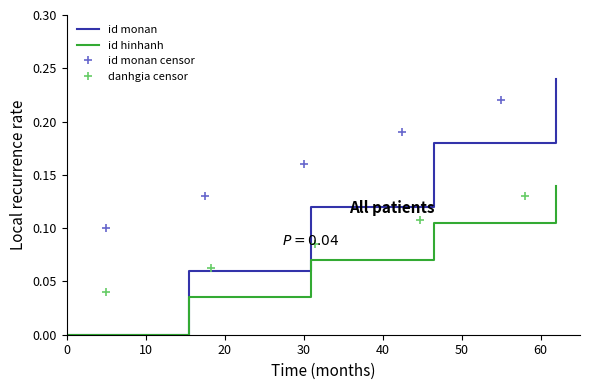

Between 10 and 20, which series saw the biggest shift?

id monan